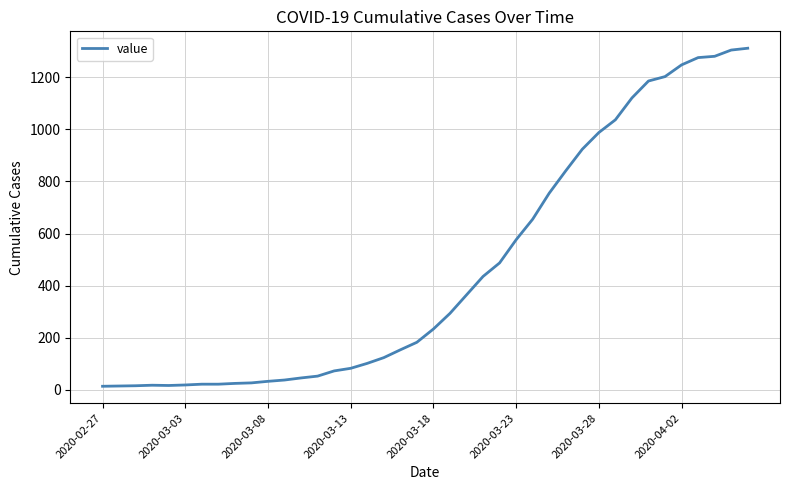

What is the difference between the maximum and minimum values?

1299